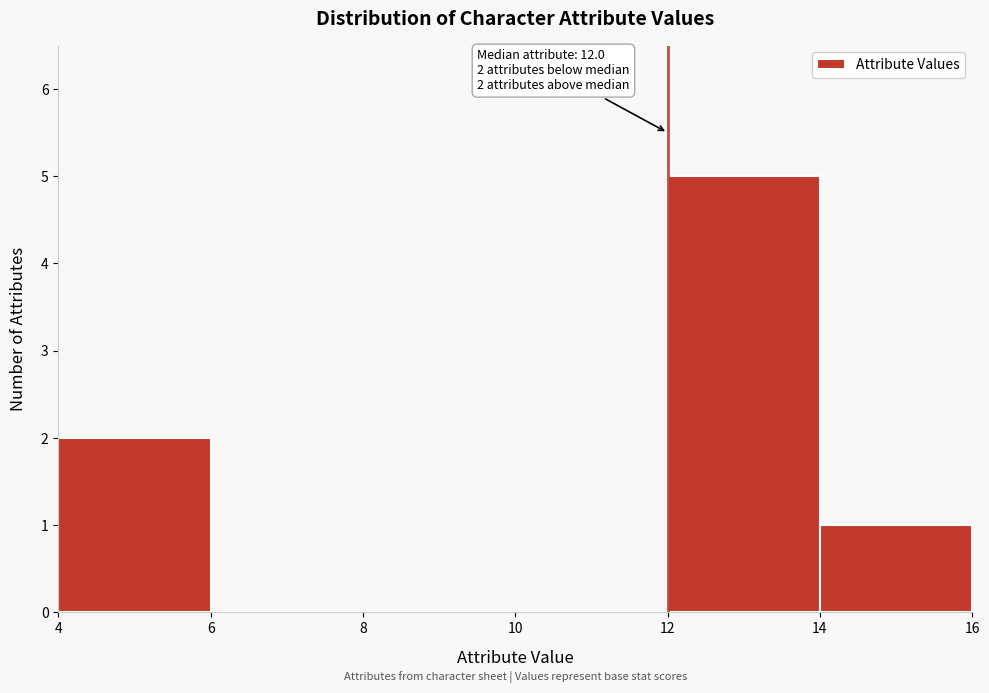

Over which range of the x-axis is the bar tallest?

12 to 14